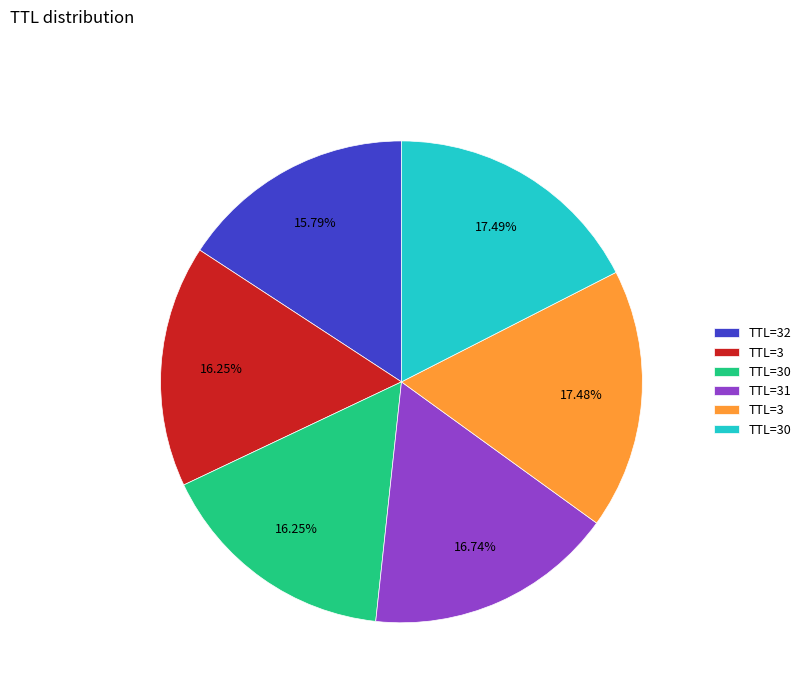

Does any single category account for the majority?

No